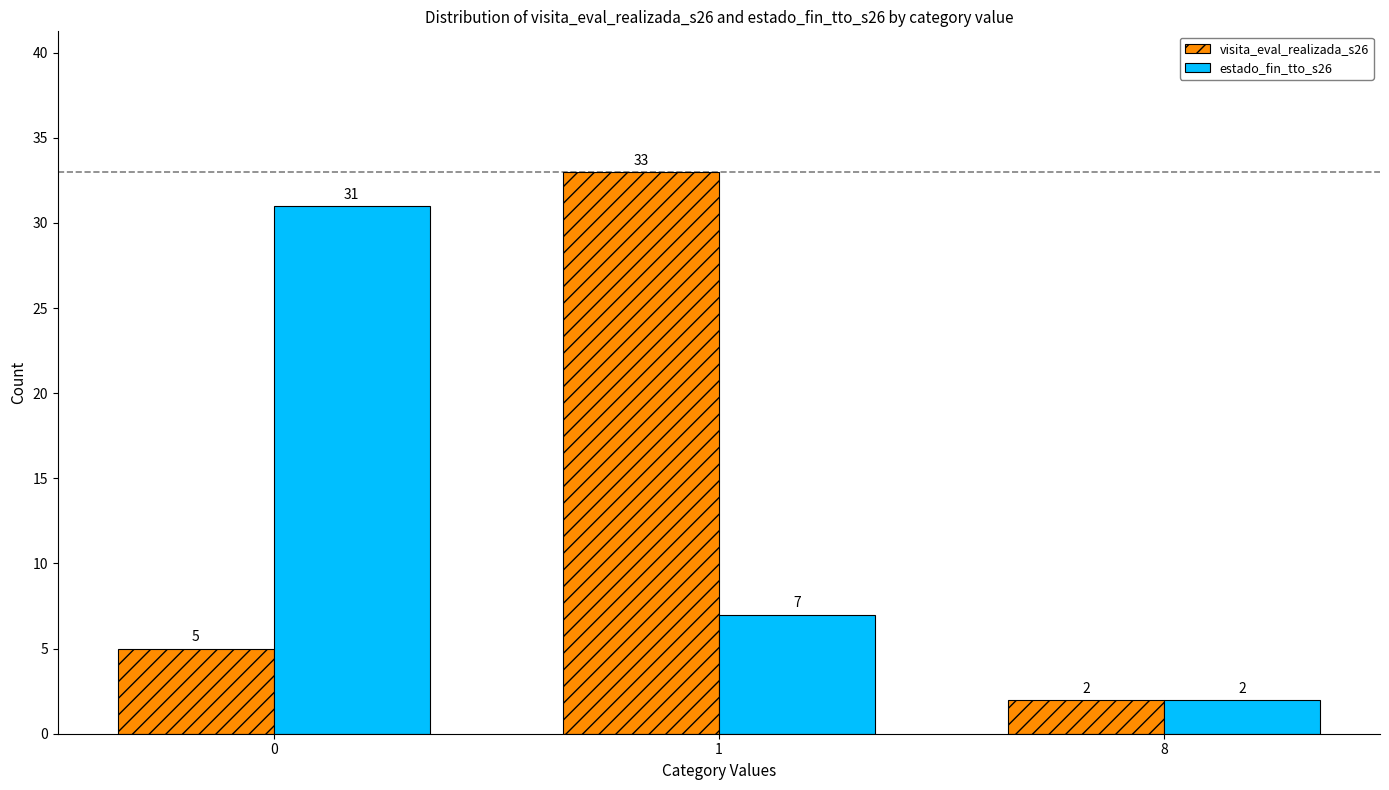

How many series are shown in this chart?

2